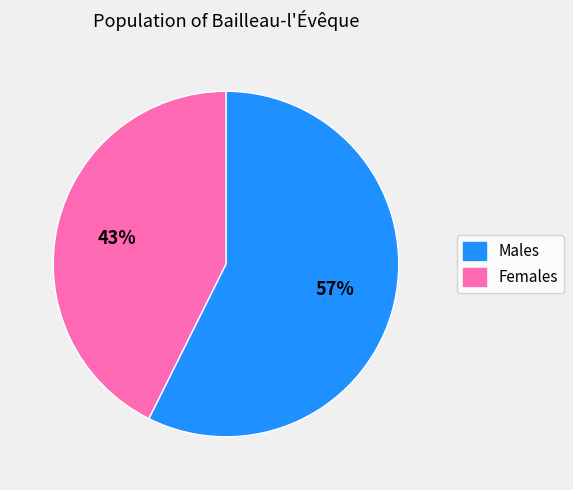

Count the number of slices in the pie.

2